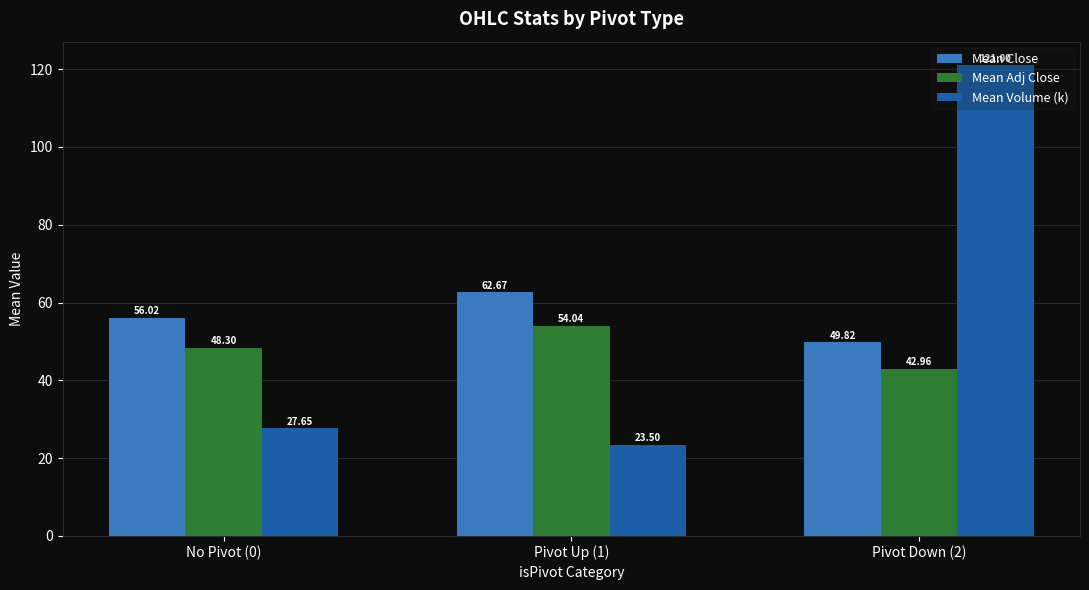

What is the difference between the maximum and minimum values in the Mean Volume (k) series?

97.5